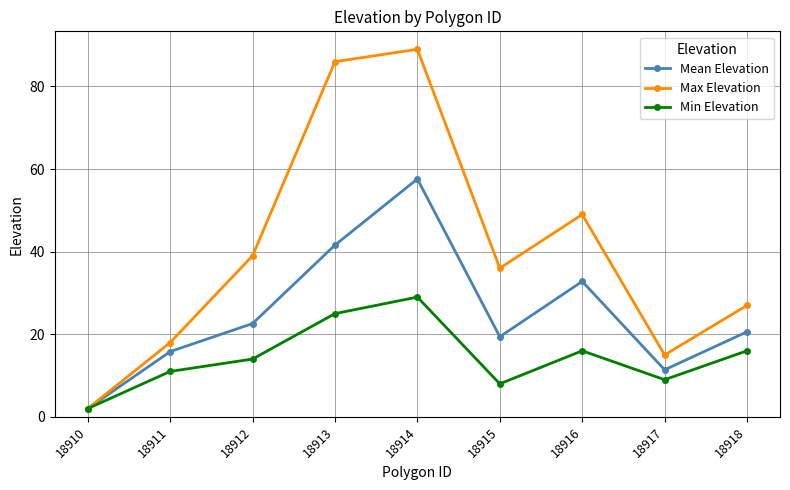

In Min Elevation, how many points are lower than both neighbors (excluding endpoints)?

2